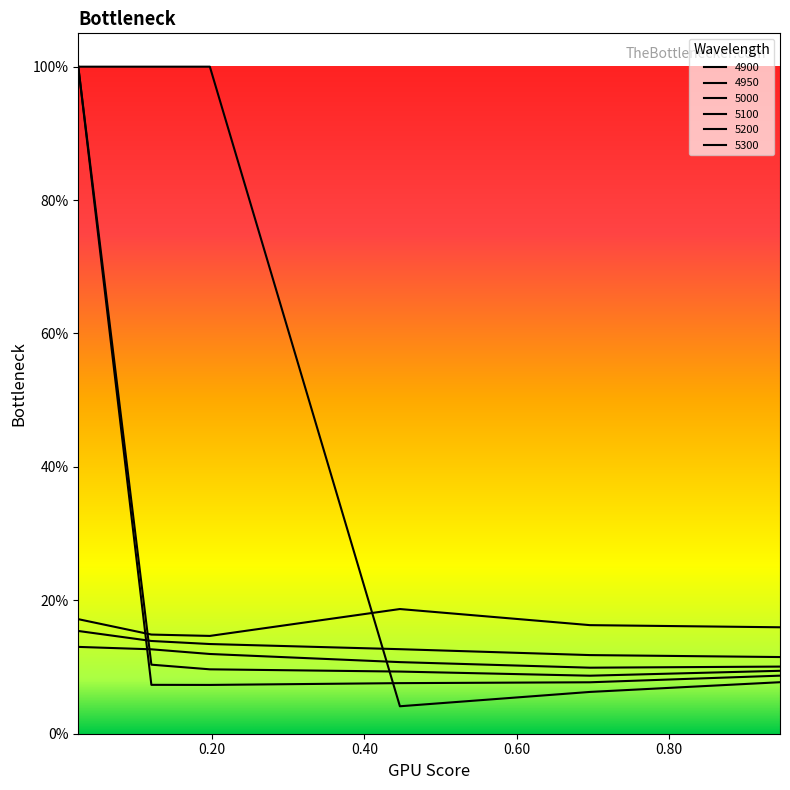

Is this an area chart (filled region under the line)?

No